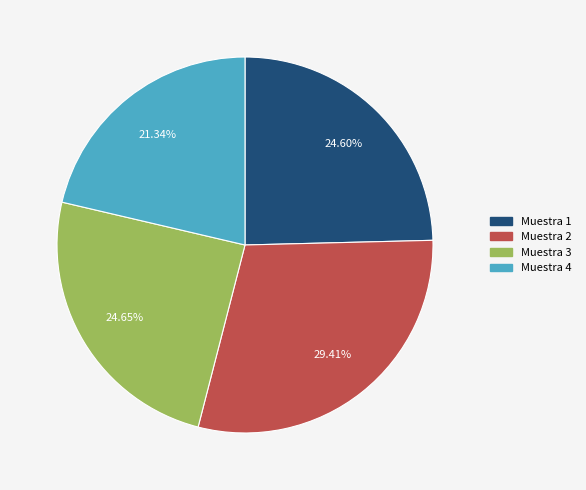

Is there a majority slice in this chart?

No